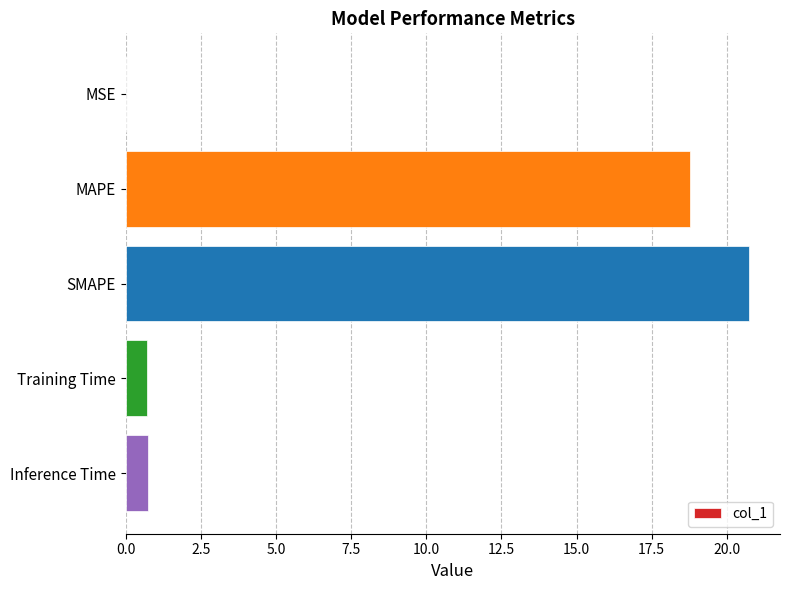

Which has a higher value, MSE or Inference Time?

Inference Time